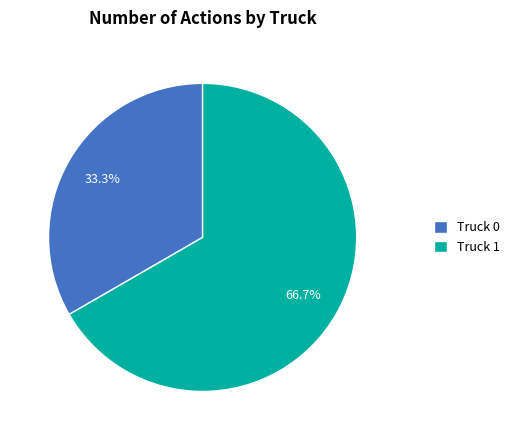

Count the number of slices in the pie.

2